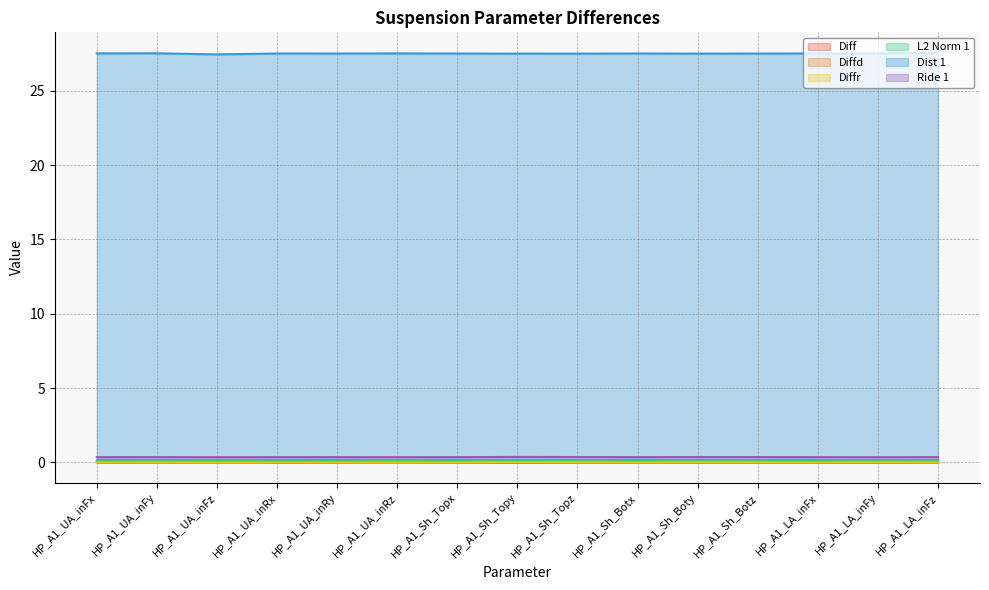

True or false: L2 Norm 1 and Ride 1 cross at least once.

False